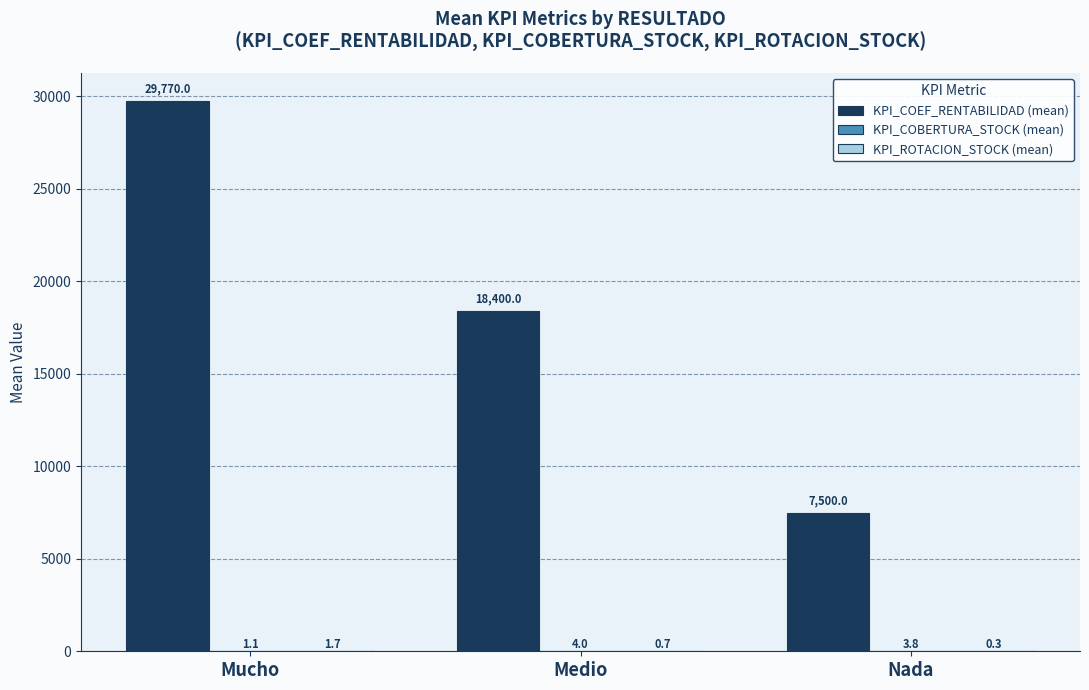

What is the greatest value displayed?

29770.0